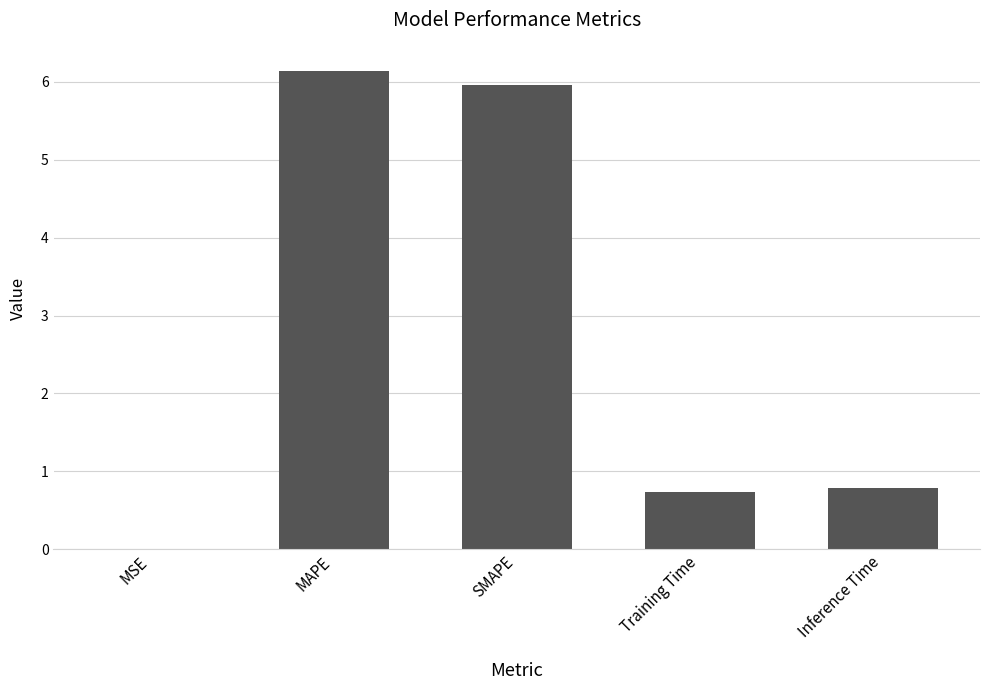

Which has a higher value, MAPE or Inference Time?

MAPE